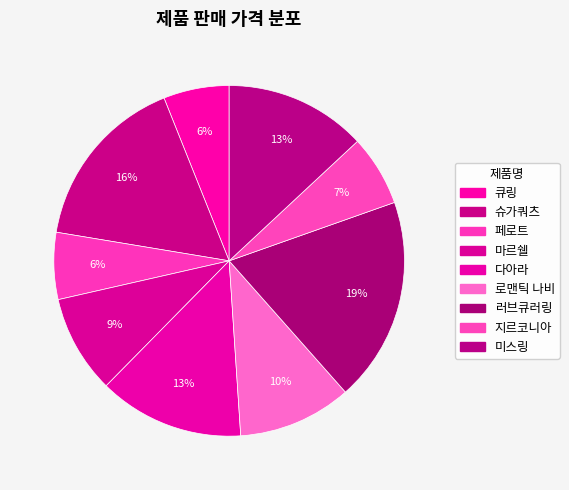

Count the number of slices in the pie.

9